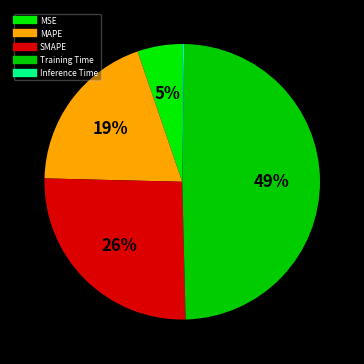

How much of the chart is everything except Training Time?

50.6%